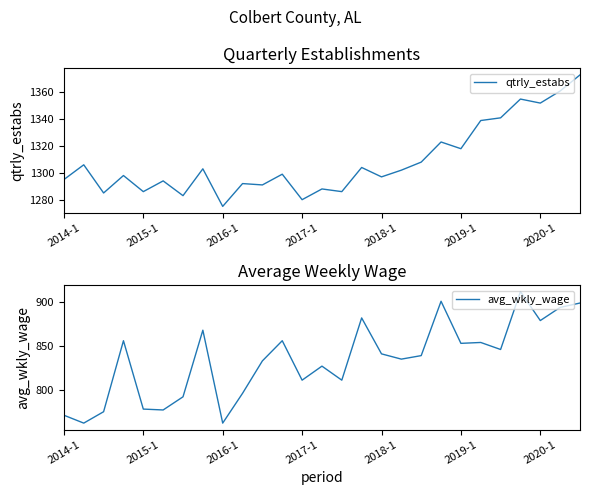

Read the qtrly_estabs value at 9, to the nearest 5.

1290